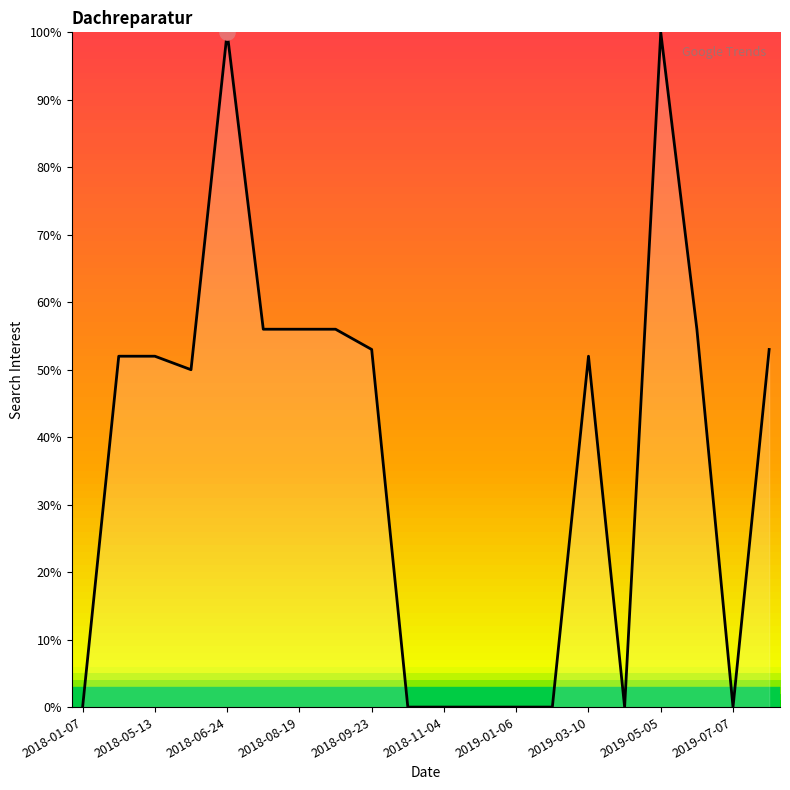

What is the difference between the maximum and minimum values?

100